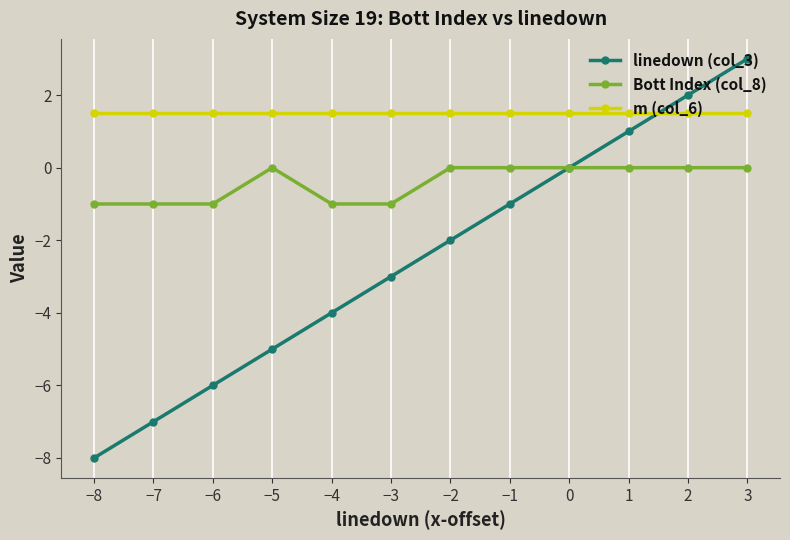

True or false: Bott Index (col_8) has a value of -0.7 at 3.

False